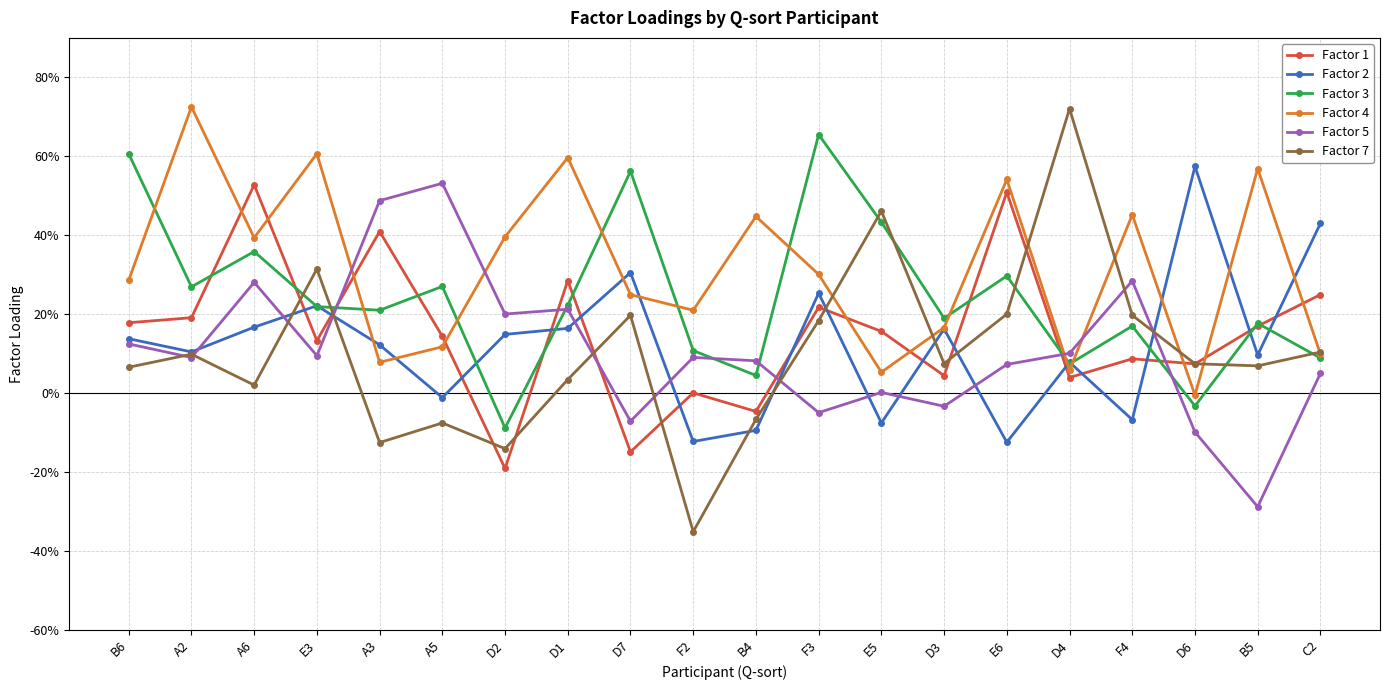

What is the value of the Factor 3 point at the 12th from the left?

0.7